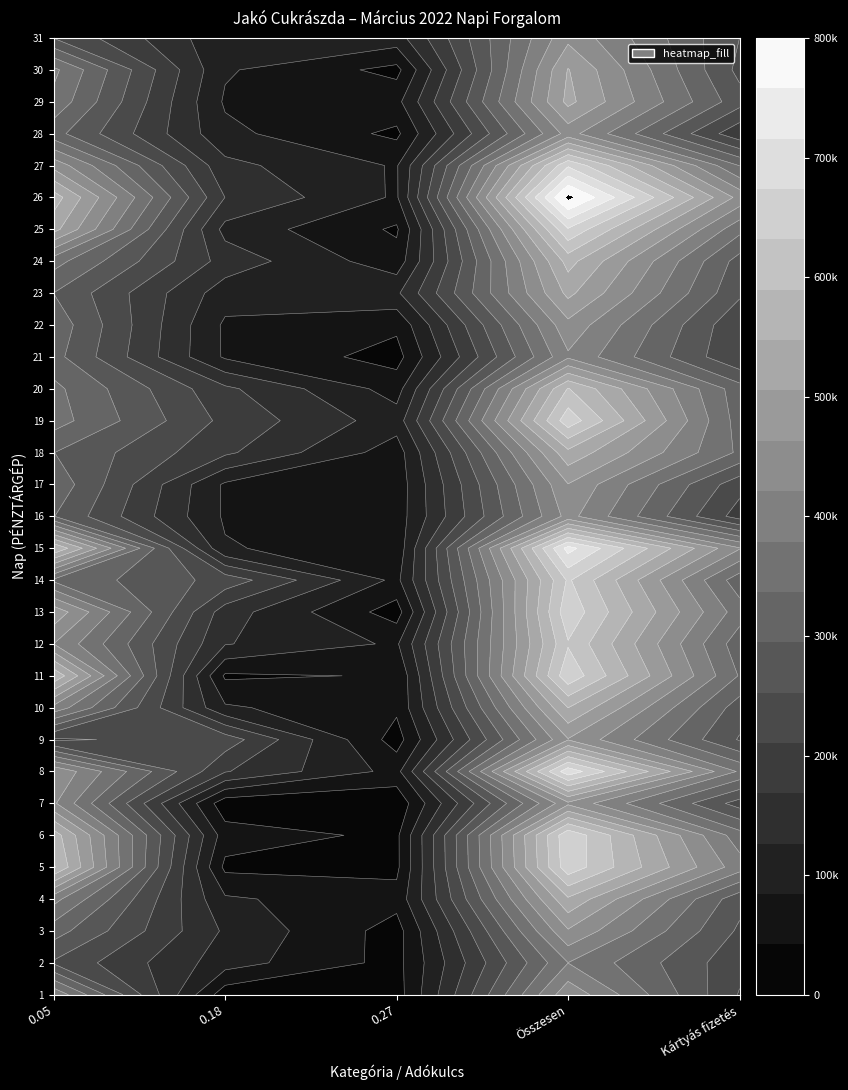

Is it true that 27 equals 181663 at 1?

False